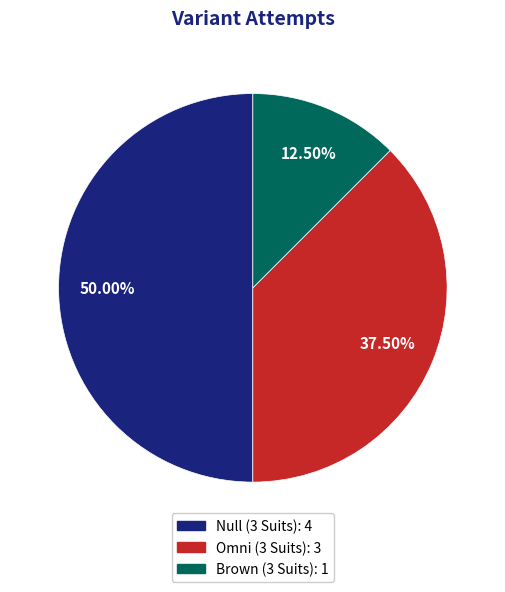

Is Omni (3 Suits) the majority of the pie?

No